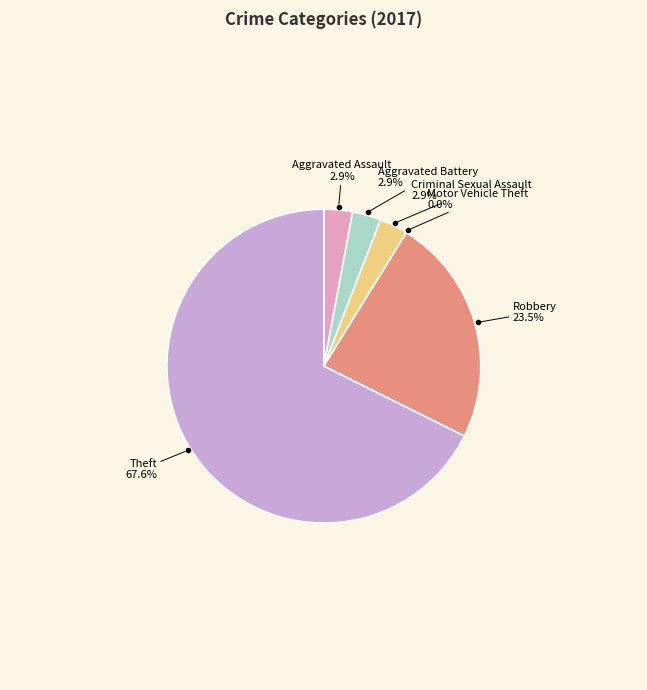

What is the largest slice in the pie chart?

Theft